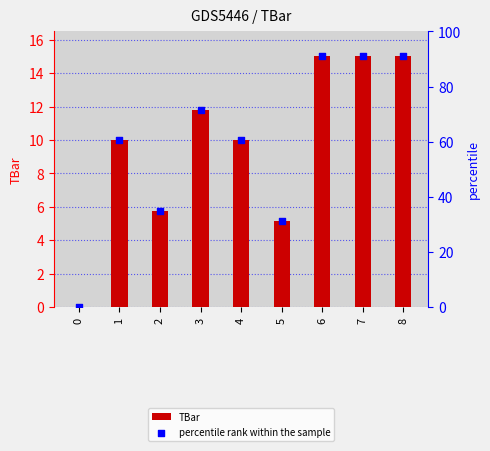

Which series contains the lowest Y value?

TBar